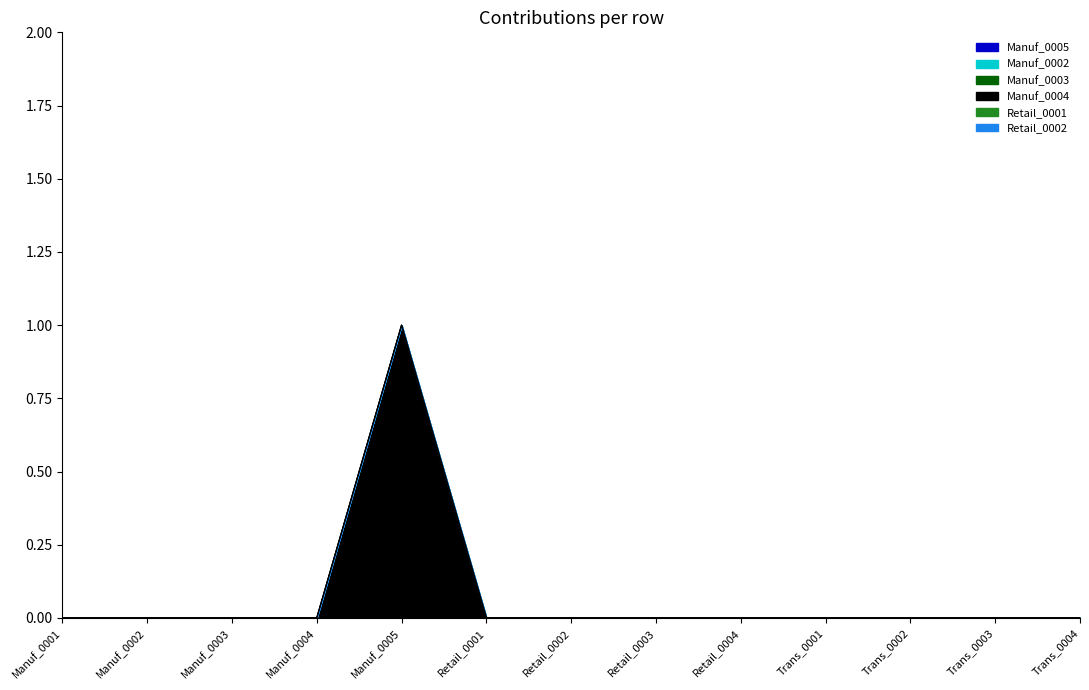

Is the value of Manuf_0005 at Retail_0001 greater than the value of Manuf_0003 at Retail_0002?

No